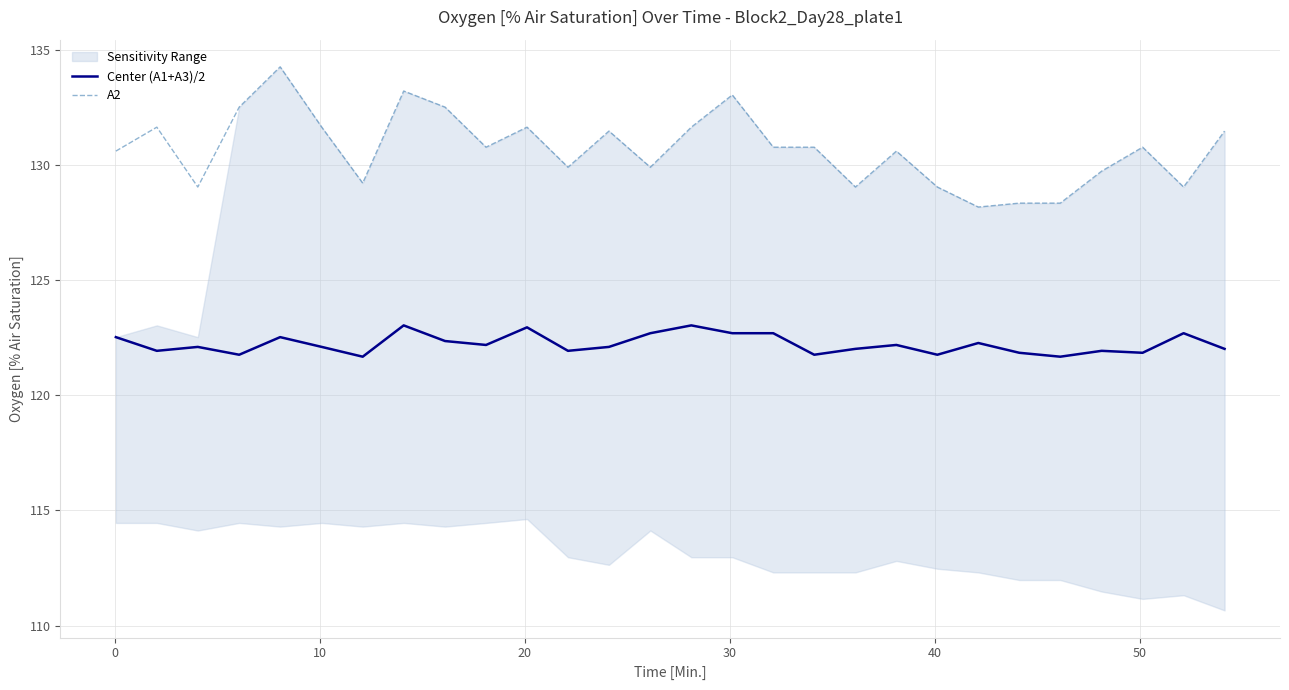

True or false: A2 and Center (A1+A3)/2 intersect in this chart.

False